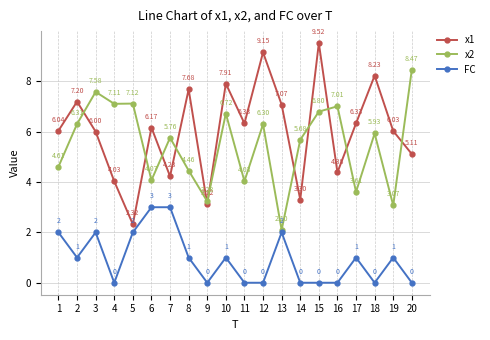

True or false: FC and x1 cross at least once.

False